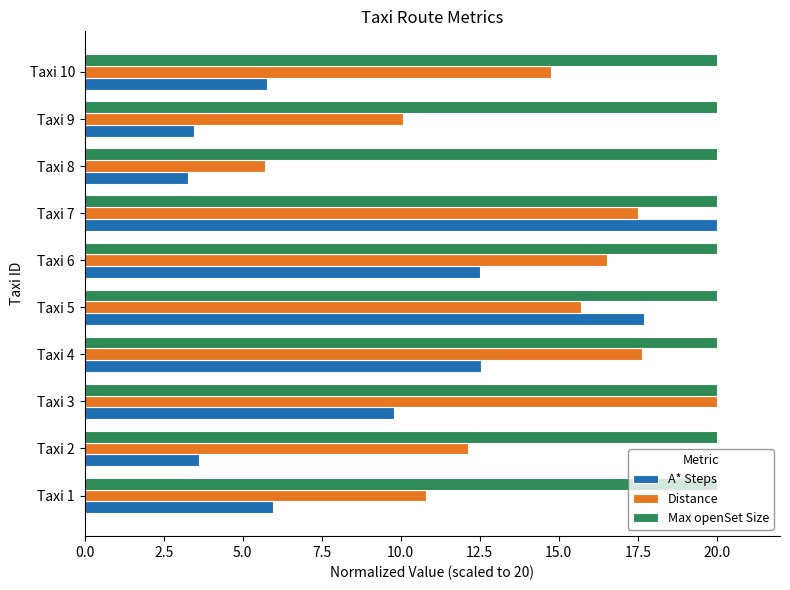

True or false: Max openSet Size has a value of 20.0 at Taxi 5.

True